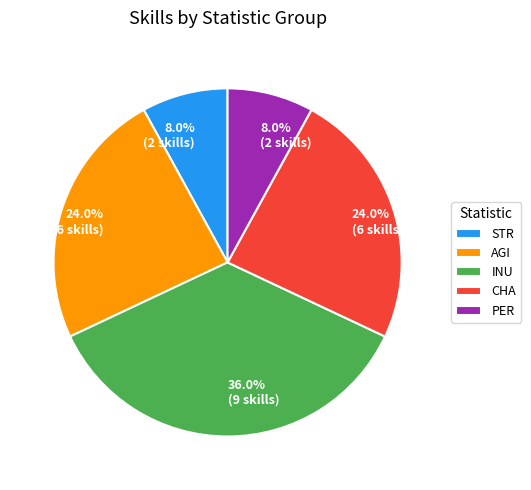

Is there any slice that represents more than half of the pie?

No